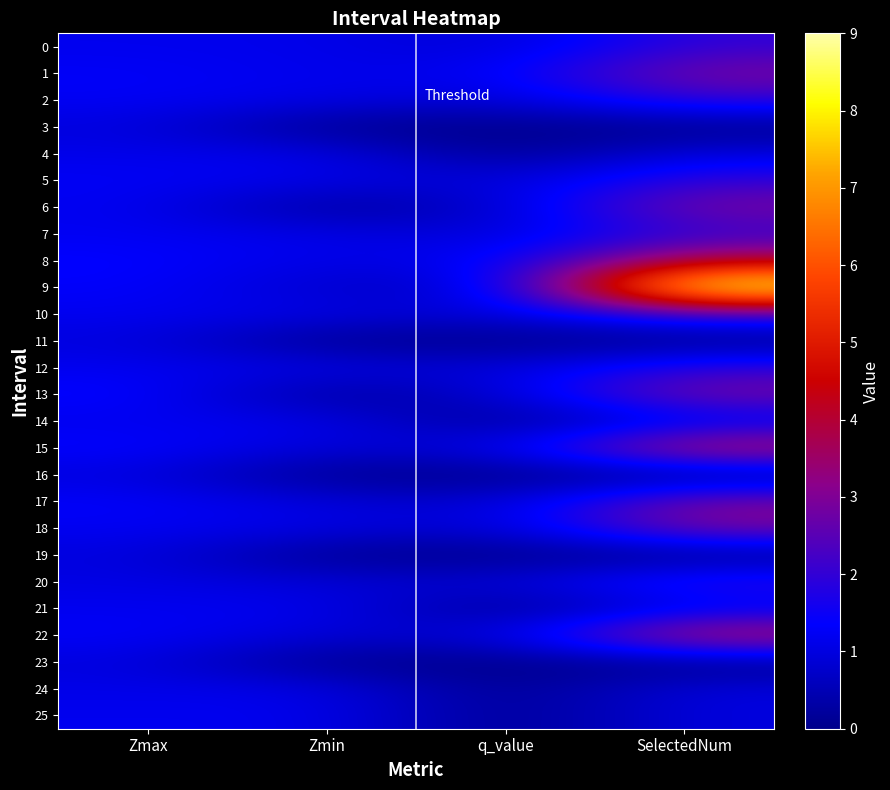

Which has a higher value, Zmin or SelectedNum?

SelectedNum